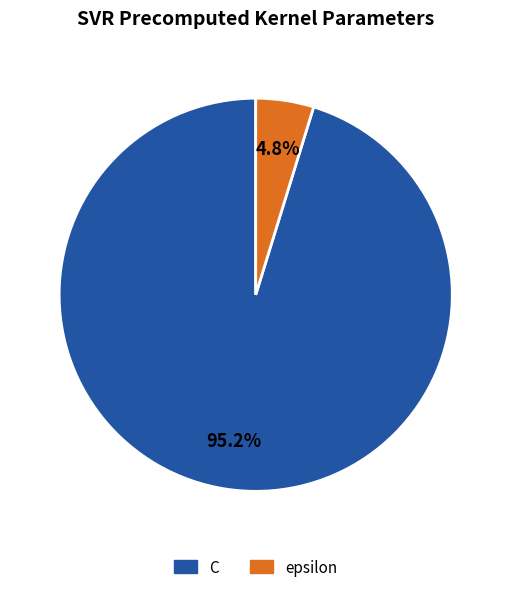

Which has a higher value, epsilon or C?

C